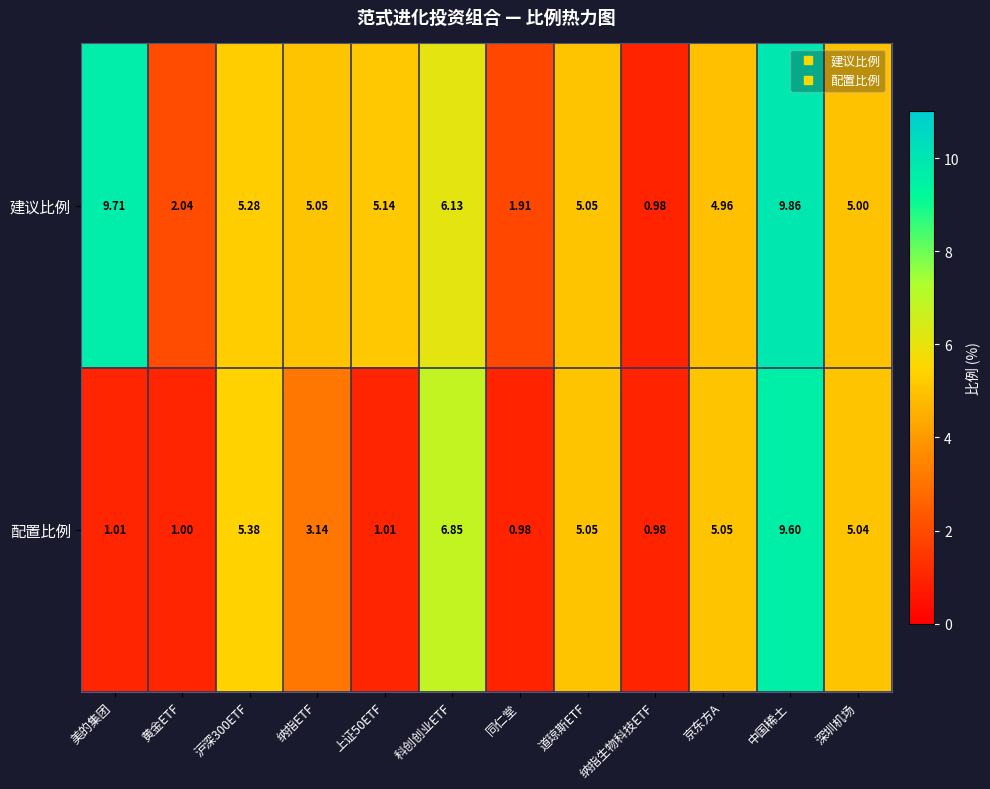

At which label is 建议比例 closest to 5?

深圳机场